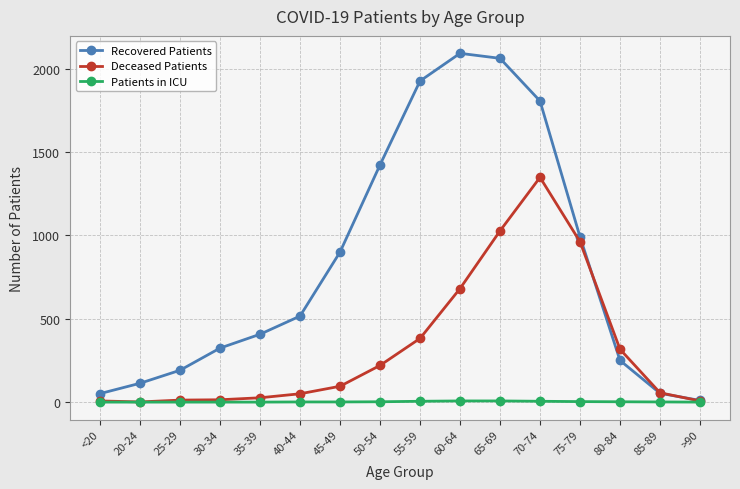

What is the sum of all Deceased Patients values?

5205